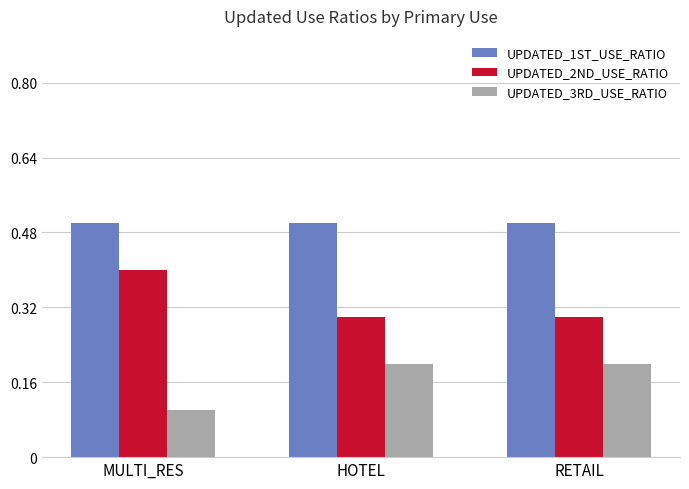

Reading right to left, extract all data points from this chart.

UPDATED_1ST_USE_RATIO: RETAIL=0.5	HOTEL=0.5	MULTI_RES=0.5
UPDATED_2ND_USE_RATIO: RETAIL=0.3	HOTEL=0.3	MULTI_RES=0.4
UPDATED_3RD_USE_RATIO: RETAIL=0.2	HOTEL=0.2	MULTI_RES=0.1